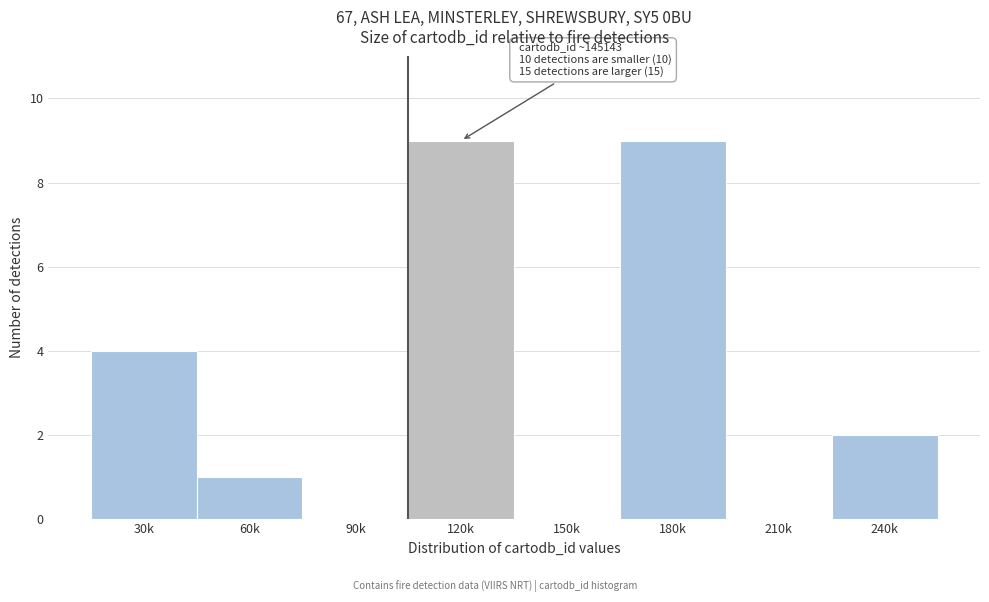

Reading left to right, list all the values displayed in this chart.

30k=4	60k=1	90k=0	120k=9	150k=0	180k=9	210k=0	240k=2